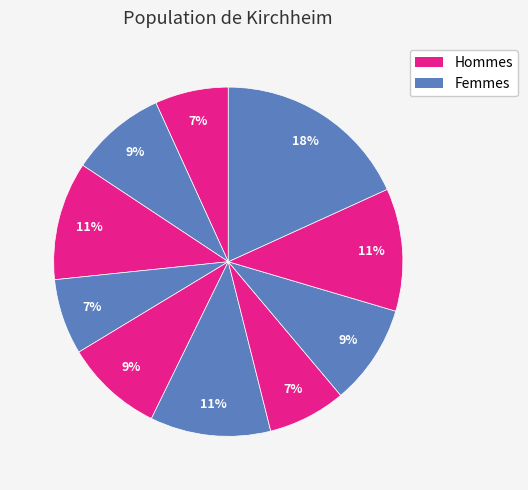

To the nearest percent, what is the difference between the largest and smallest slice percentages?

11%